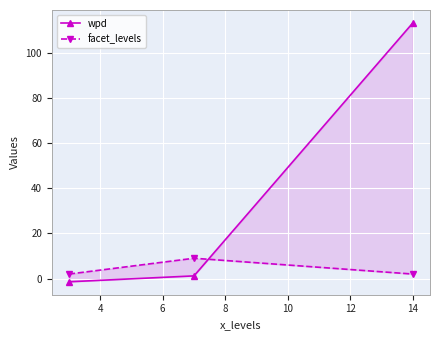

Reading left to right, list all the values displayed in this chart.

wpd: -1.4	1.2	113.1
facet_levels: 2.0	9.0	2.0